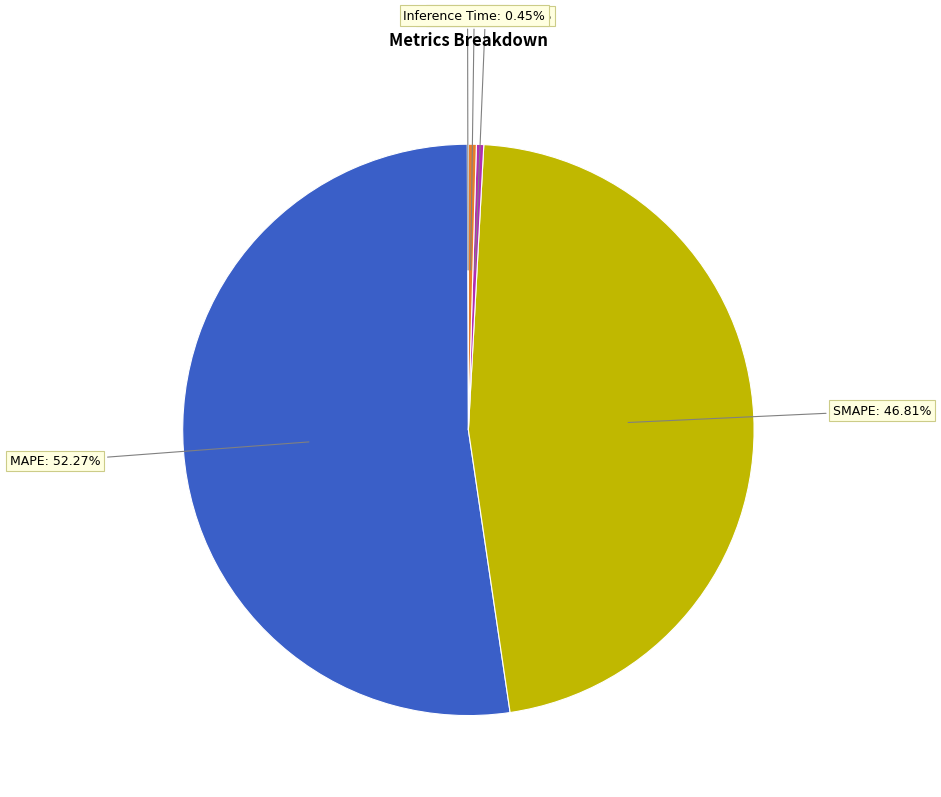

Does any single category account for the majority?

Yes